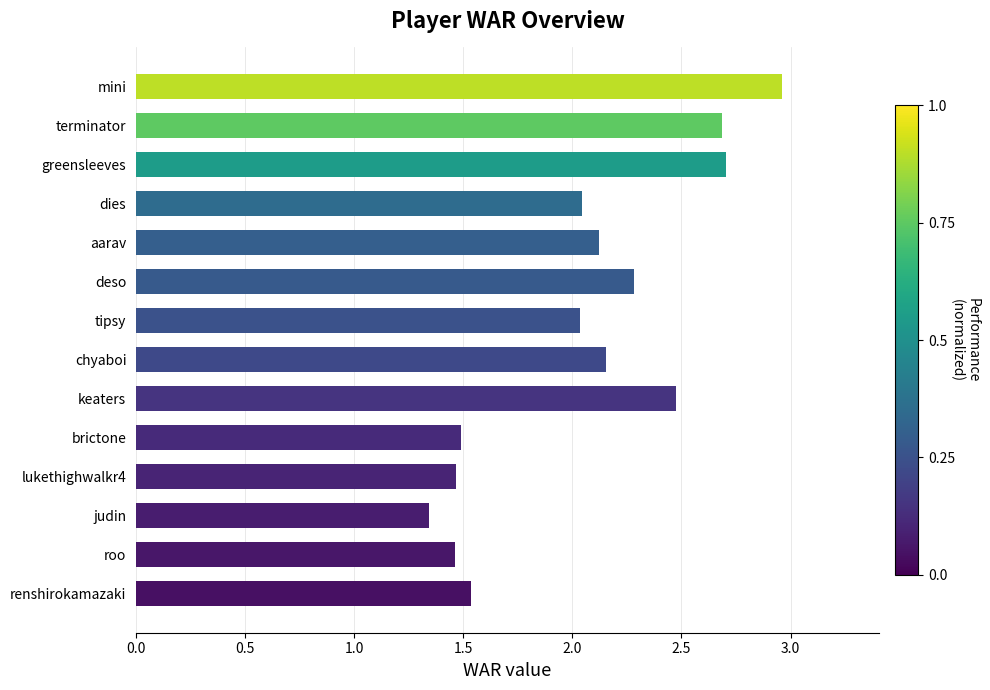

What is the label of the 12th bar from the bottom?

greensleeves